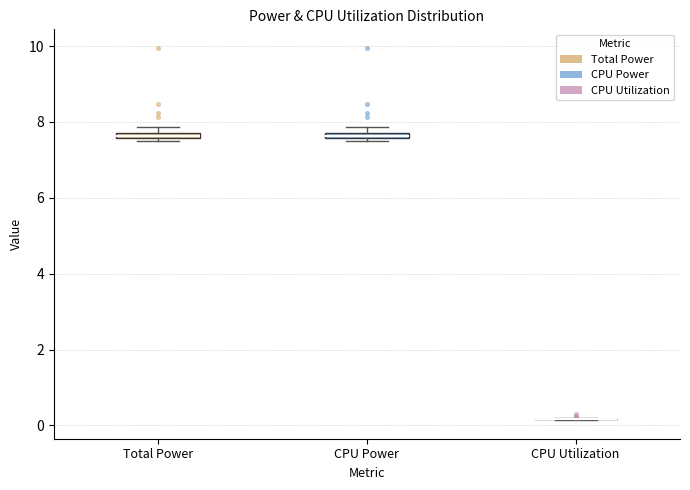

Where is the lower edge of the box for CPU Power on the y-axis? The values are not printed on the chart, so give them approximately, as read against the axis.

7.6